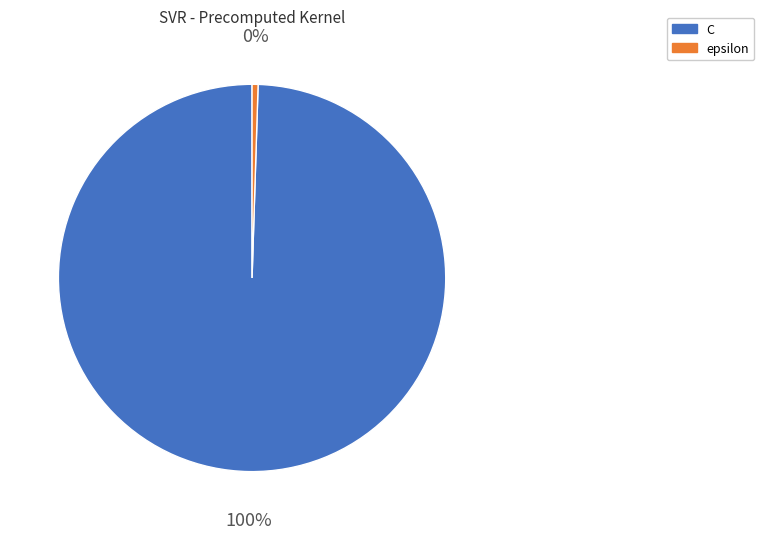

Is it true that epsilon is 0% of the pie?

True